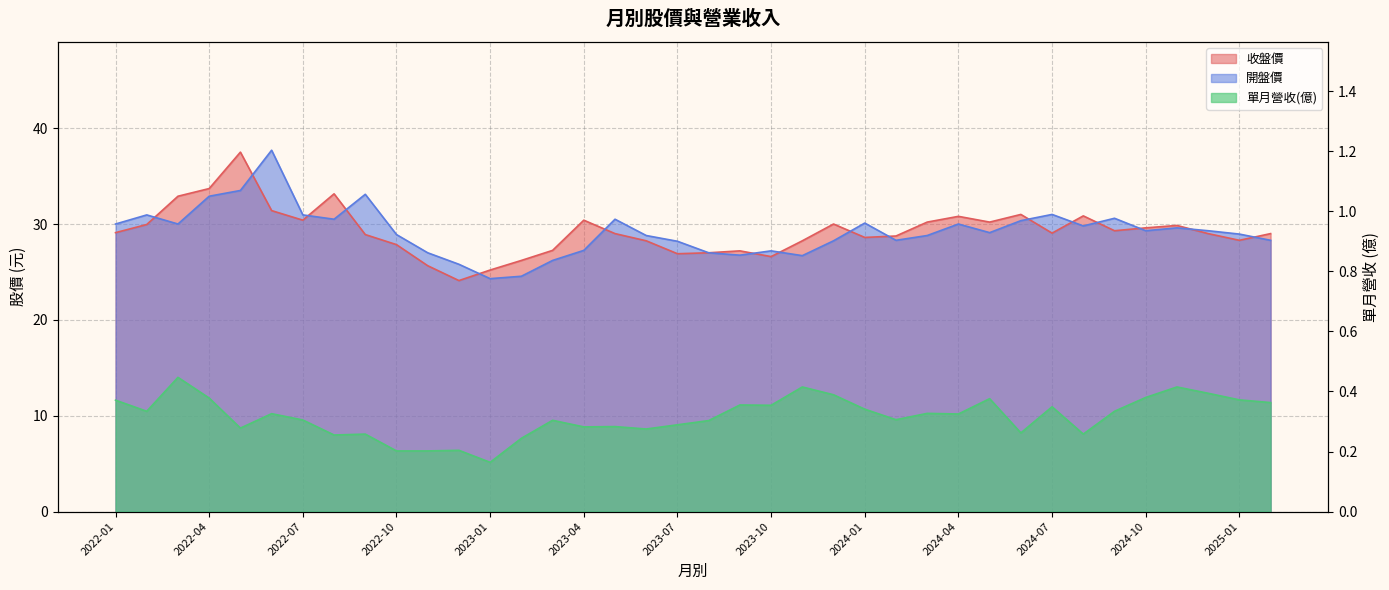

What is the spread (max minus min) of values at 2022-04?

33.3